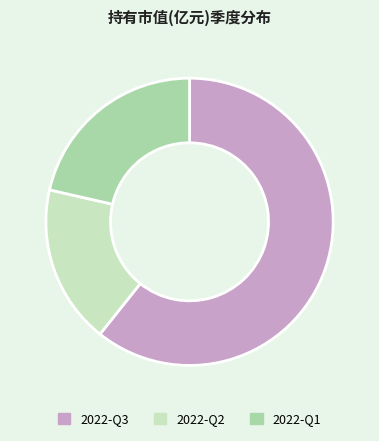

Between 2022-Q2 and 2022-Q3, which is larger?

2022-Q3